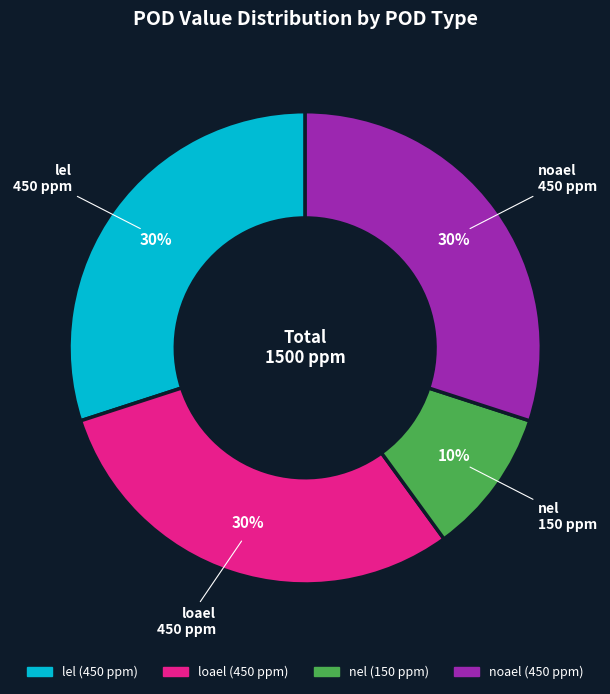

What is the ratio of the value at noael to the value at lel?

1.0